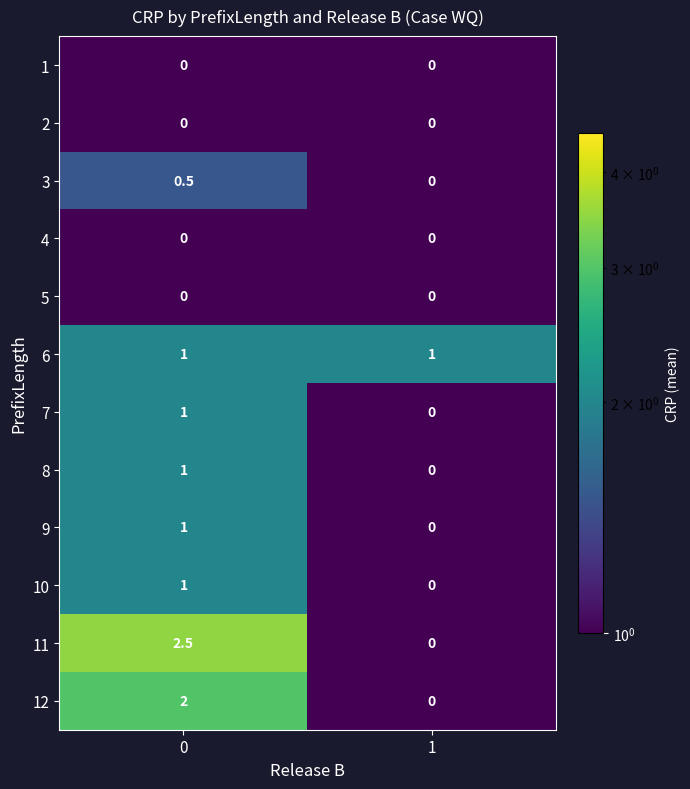

Rank the categories by 7 value from lowest to highest.

1, 0